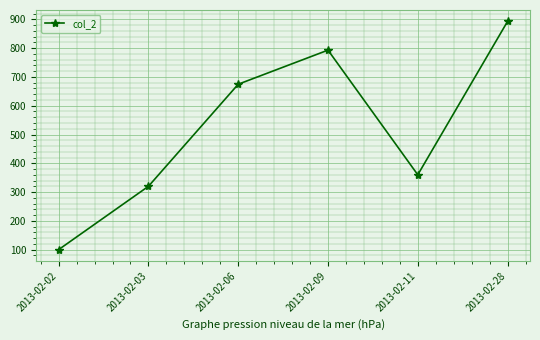

Rank the categories by value from highest to lowest.

2013-02-28, 2013-02-09, 2013-02-06, 2013-02-11, 2013-02-03, 2013-02-02